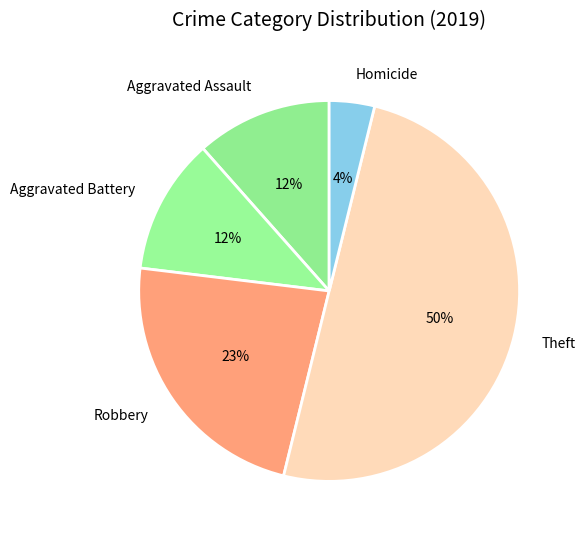

To the nearest percent, what is the difference between the largest and smallest slice percentages?

46%